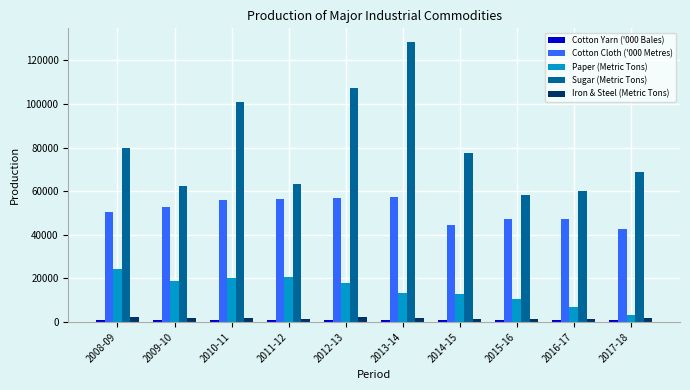

What is the minimum value for Iron & Steel (Metric Tons)?

1333.0